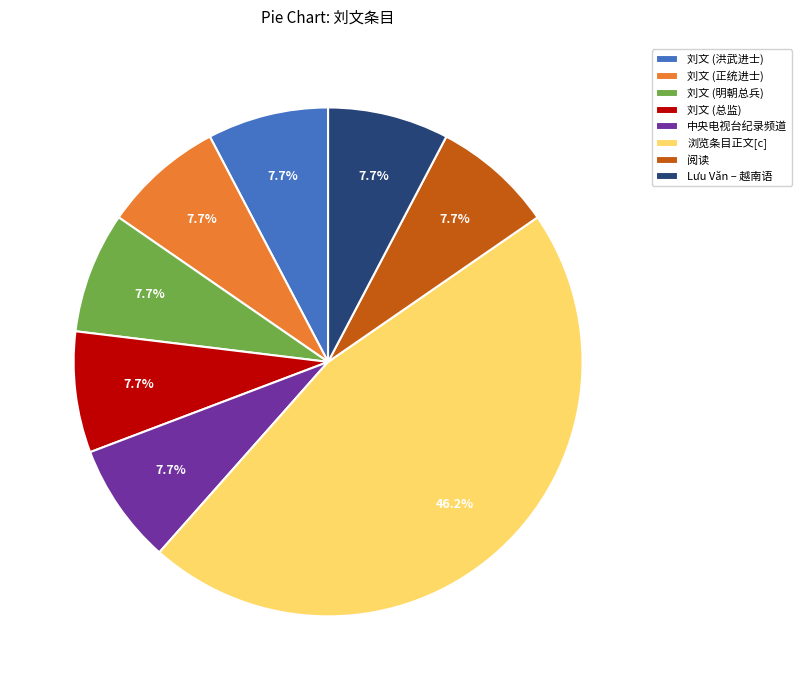

What percentage is the 中央电视台纪录频道 slice, to the nearest percent?

8%